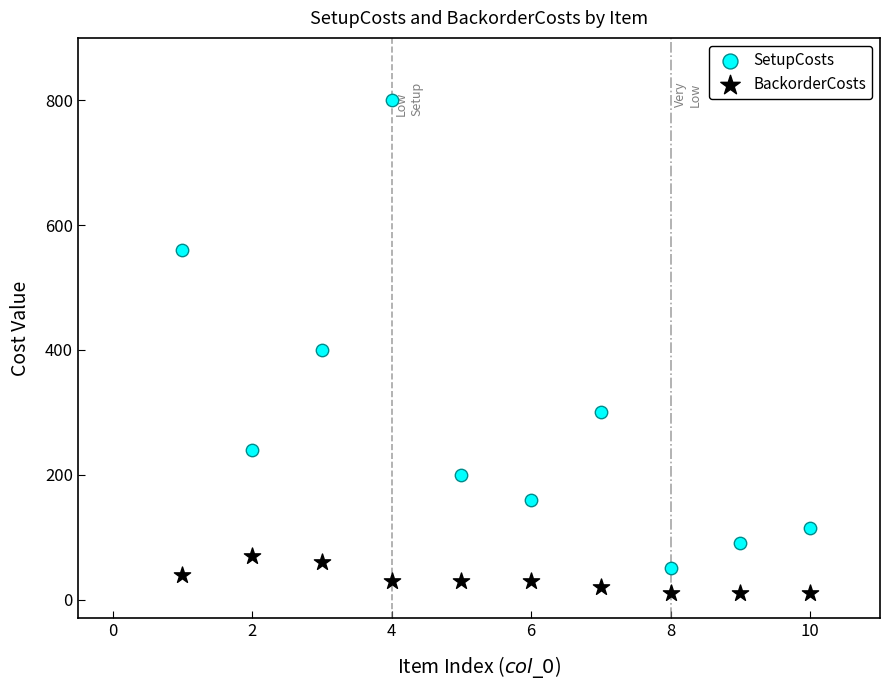

Which series reaches the minimum Y coordinate?

BackorderCosts